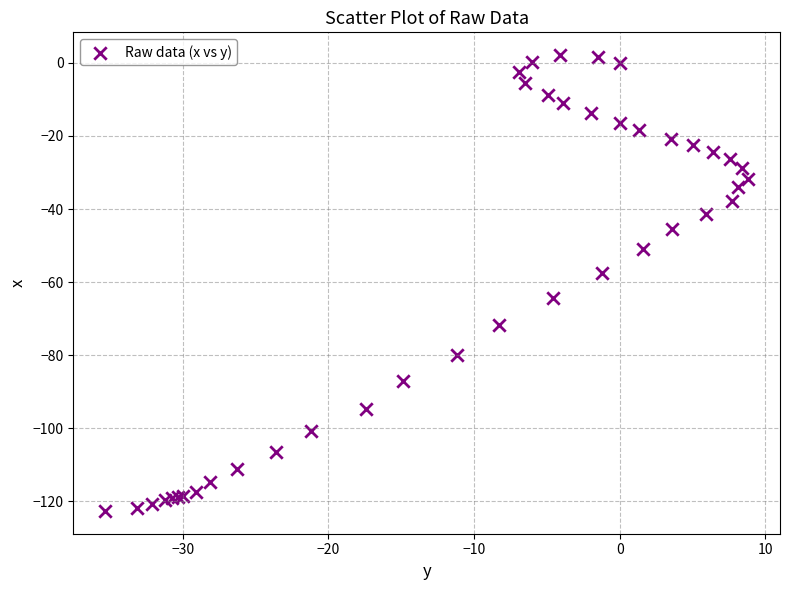

What Y value in the scatter plot is closest to -60?

-57.4